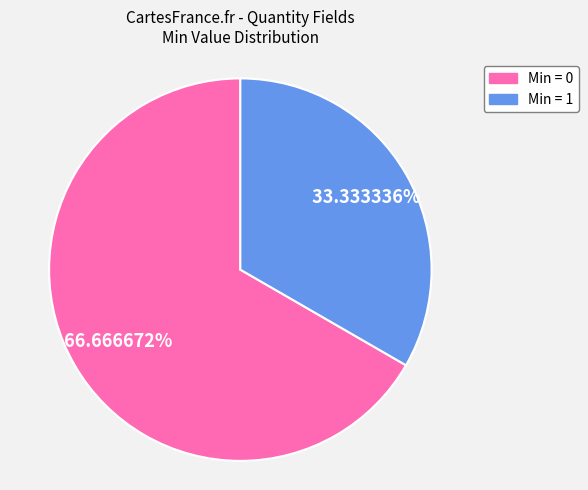

Is there any slice that represents more than half of the pie?

Yes